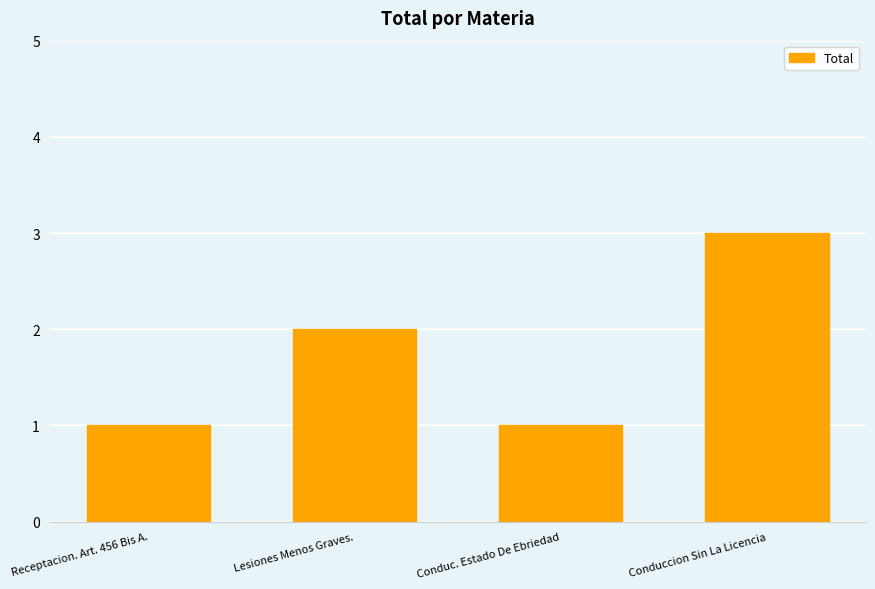

What position from the right is Receptacion. Art. 456 Bis A.?

4